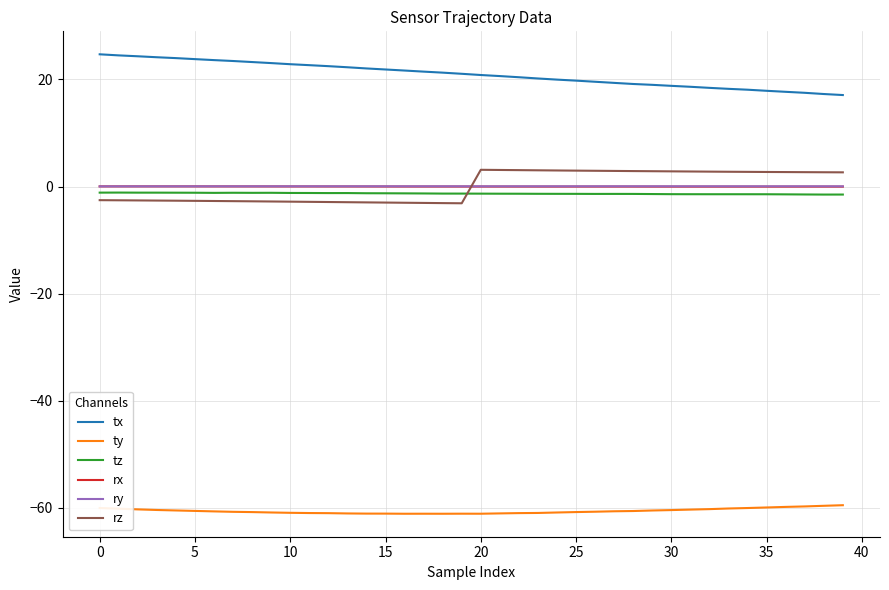

Which series has the largest total across all categories?

tx